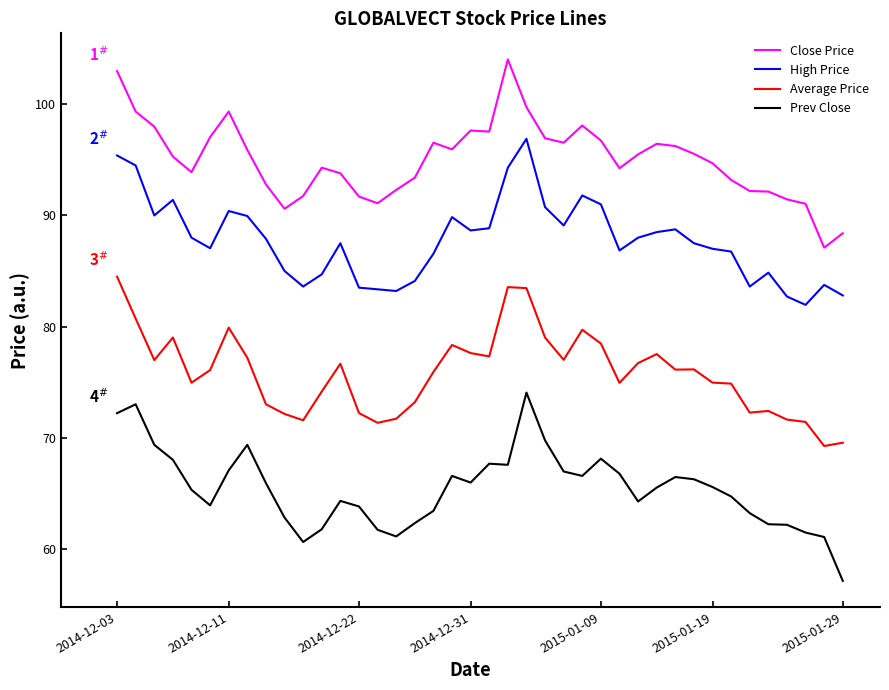

Rank the series by their maximum value, from lowest to highest.

Prev Close, Average Price, High Price, Close Price